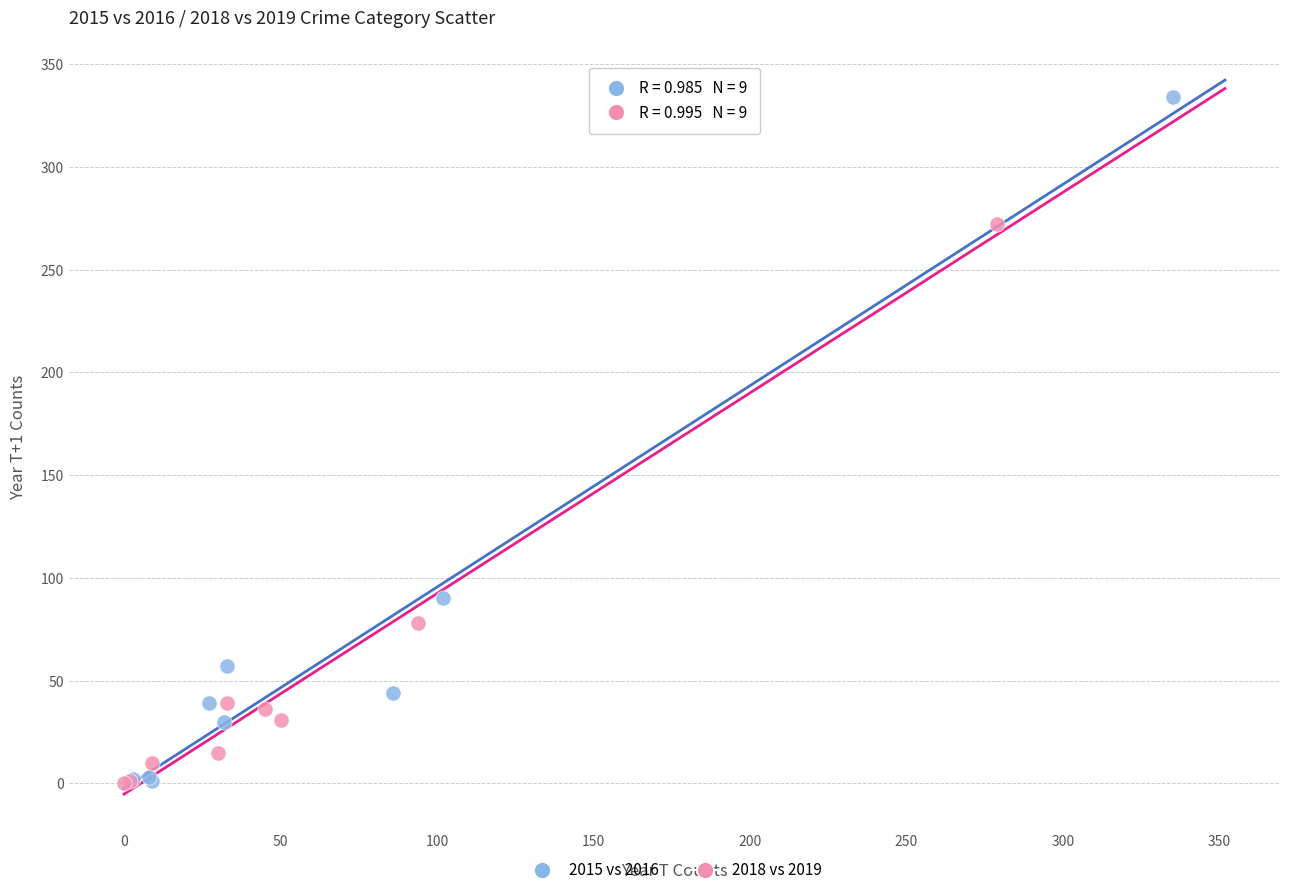

What are all the series names shown in the legend?

2015 vs 2016, 2018 vs 2019